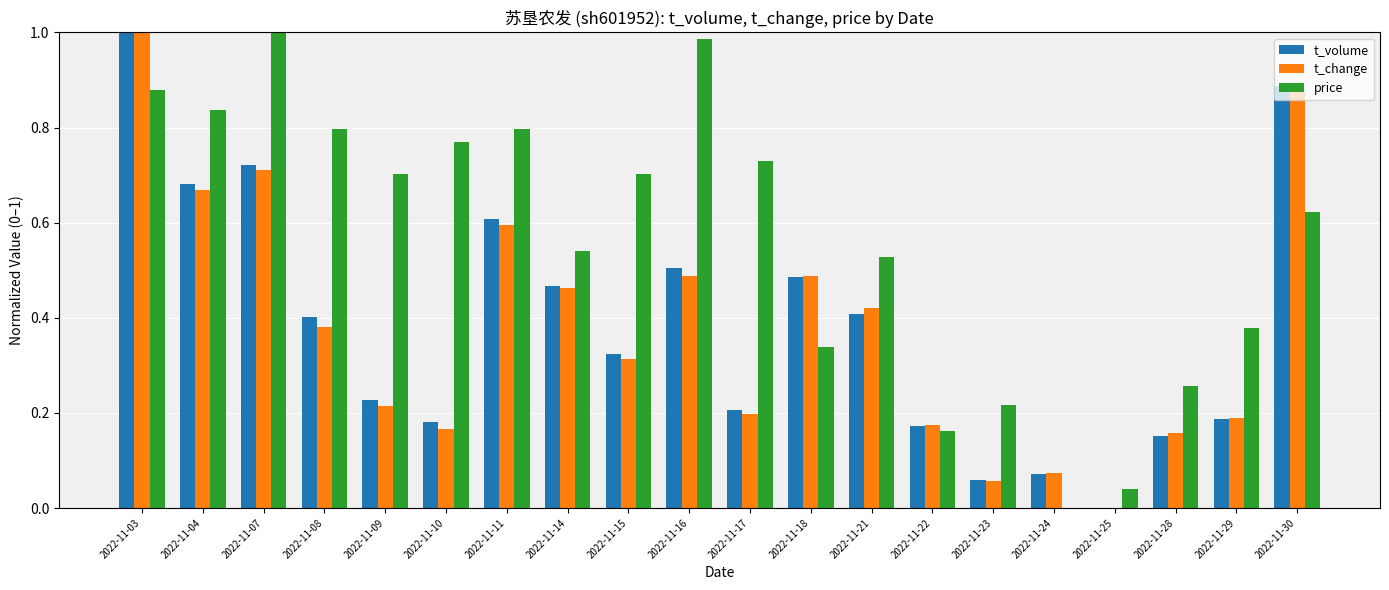

The value of t_change at 2022-11-14 is 0.7. True or false?

False